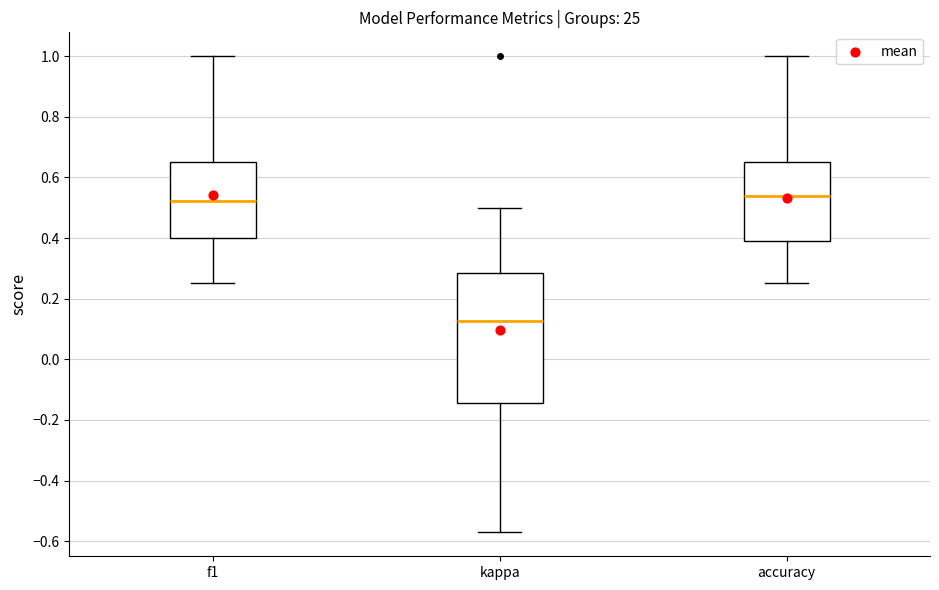

Reading left to right, transcribe this box plot: for each box, give where its median line is, the range the box spans, and where its two whiskers end, as read against the y-axis. The values are not printed on the chart, so give them approximately, as read against the axis.

f1: median 0.52, box 0.40 to 0.66, whiskers 0.26 to 1.00
kappa: median 0.12, box -0.14 to 0.28, whiskers -0.58 to 0.50
accuracy: median 0.54, box 0.38 to 0.66, whiskers 0.26 to 1.00